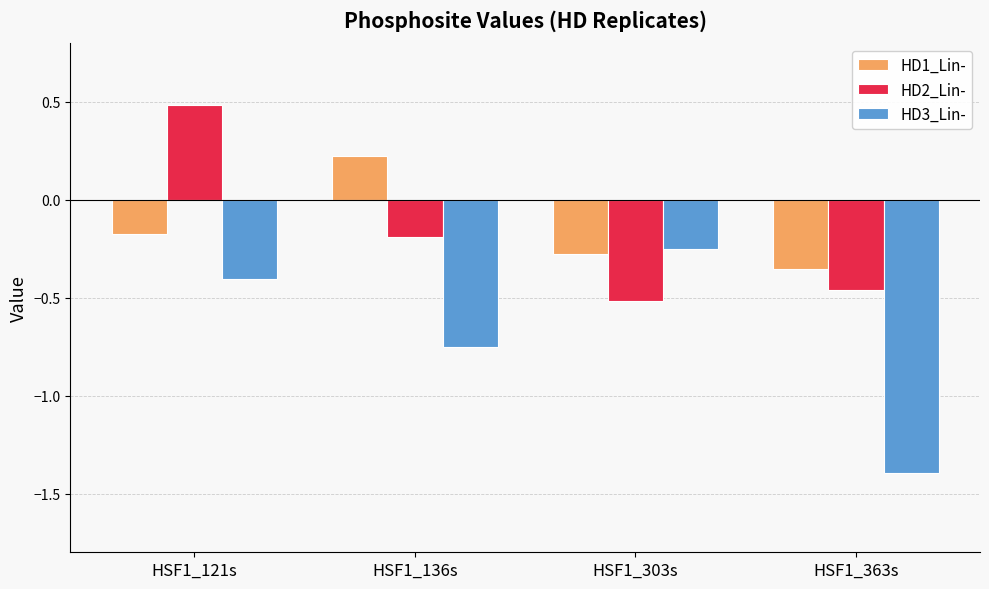

What is the difference between the maximum and minimum values in the HD3_Lin- series?

1.1